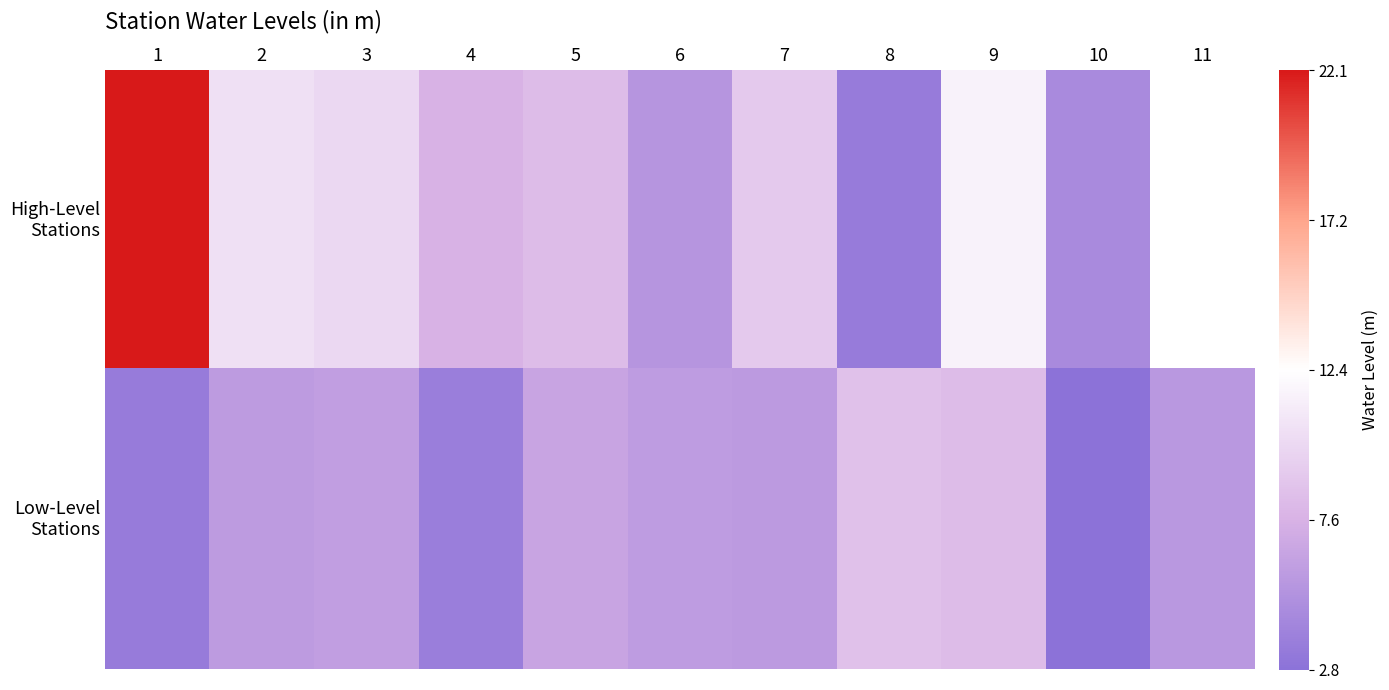

Which has a higher value, 1 or 2?

1